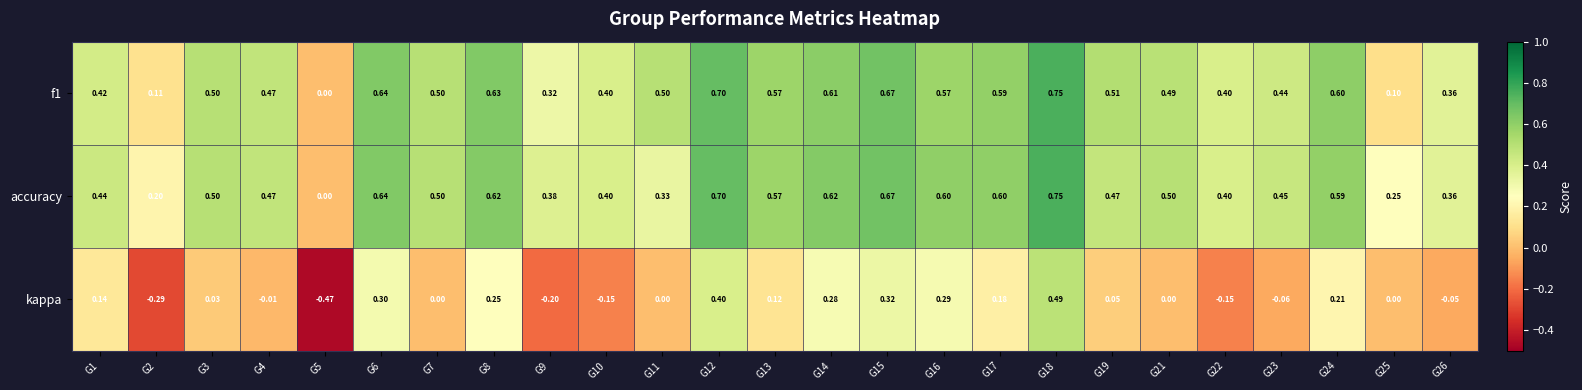

Which series has the largest total across all categories?

accuracy